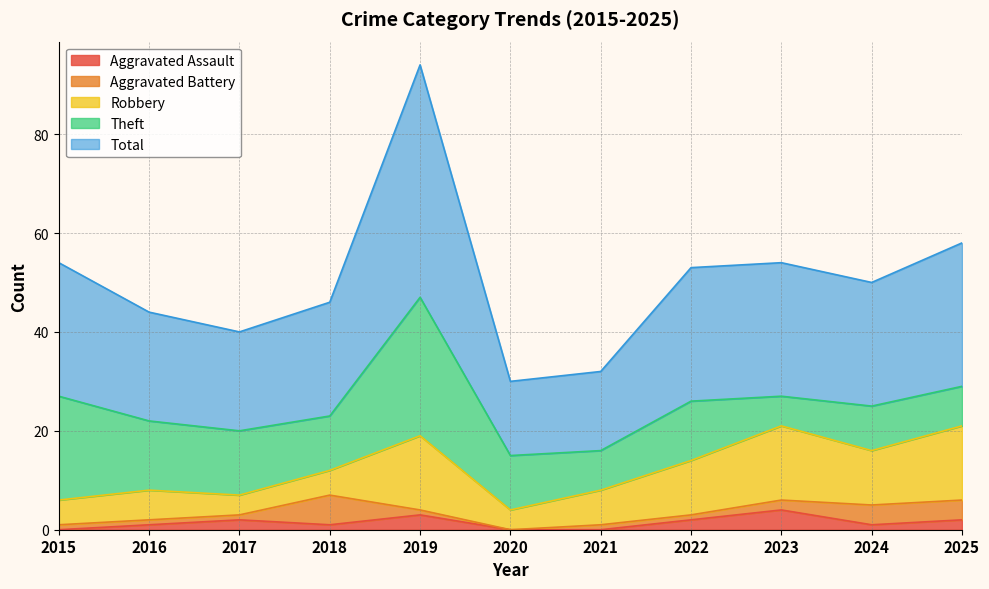

In Theft, how many points are lower than both neighbors (excluding endpoints)?

3